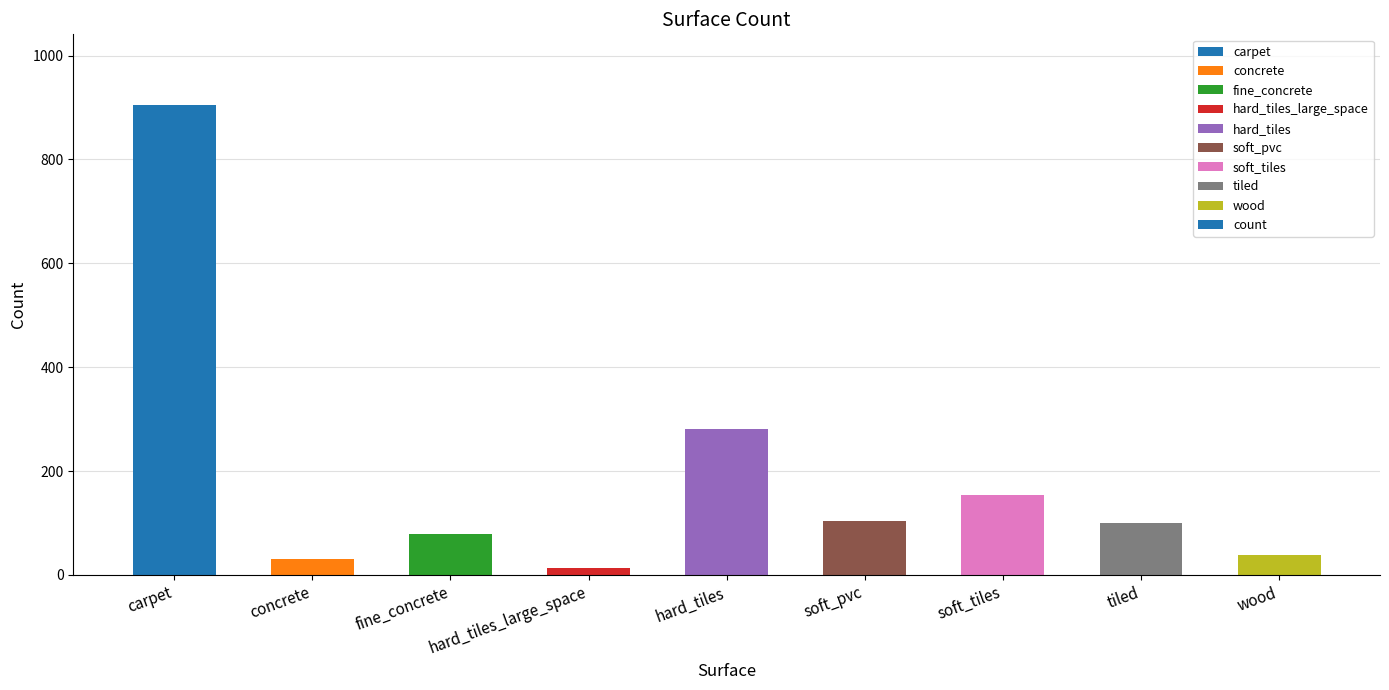

What is the average value?

189